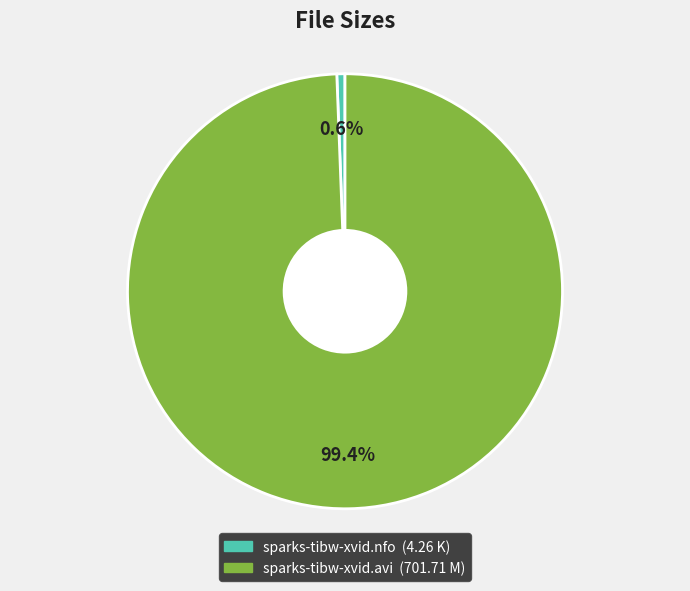

Which category accounts for the majority?

sparks-tibw-xvid.avi